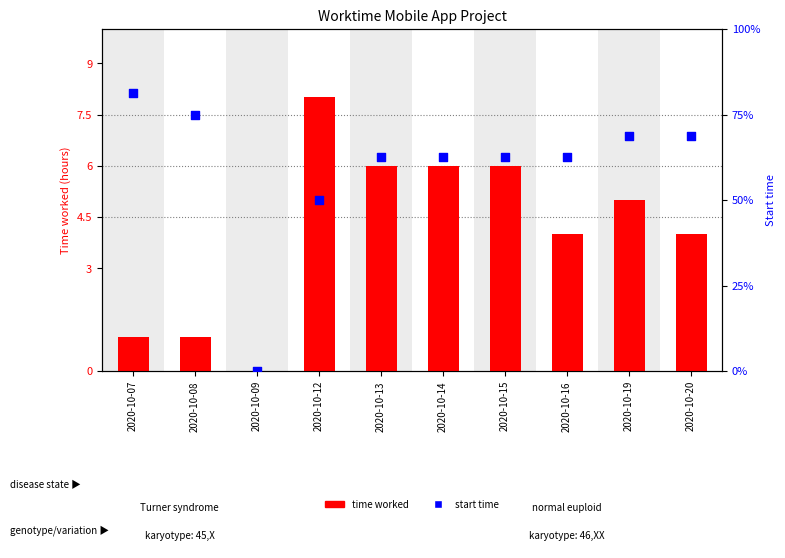

Which series contains the highest Y value?

Start time